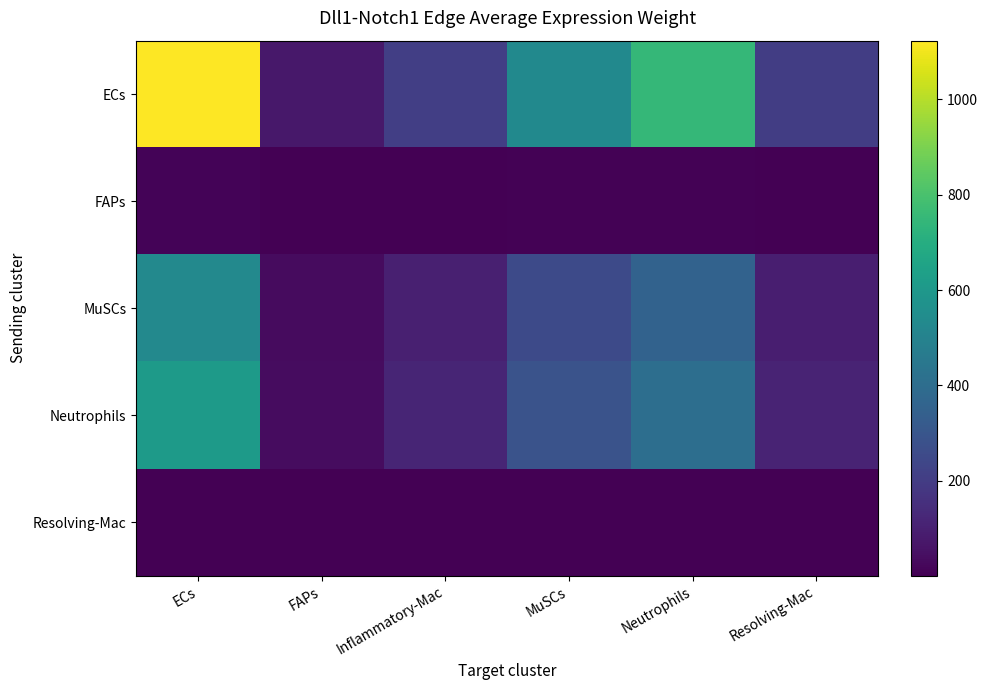

What is the spread (max minus min) of values at Neutrophils?

749.0